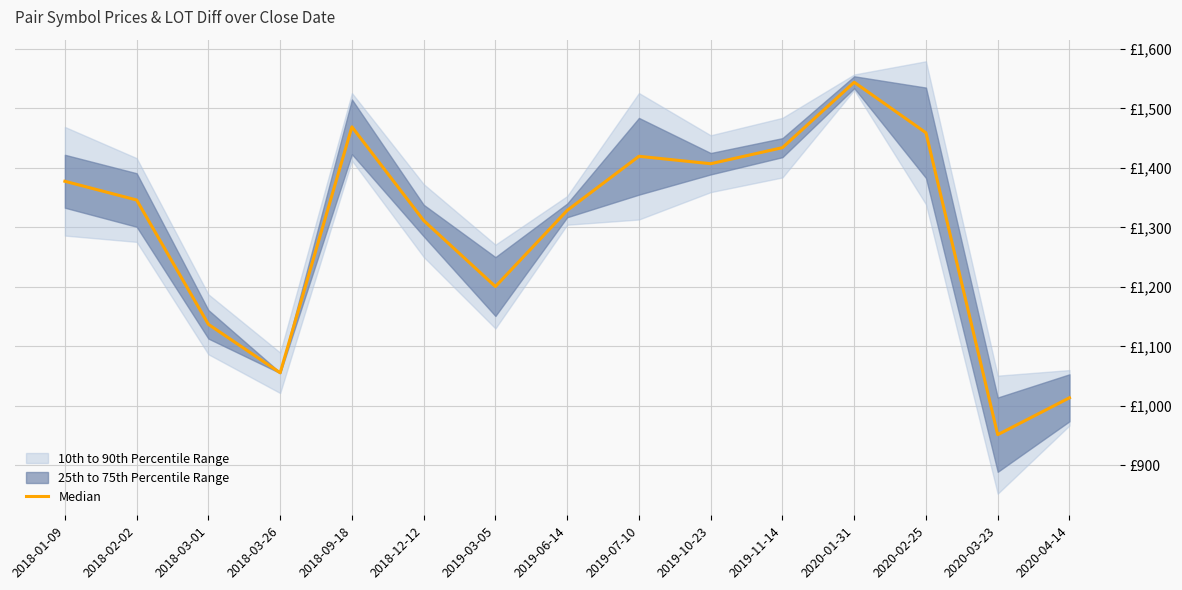

Which category has the highest value across all series?

2020-01-31